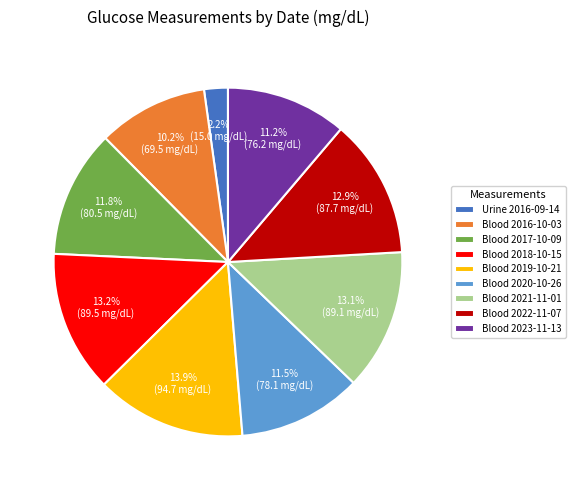

What percentage is NOT represented by Blood 2023-11-13?

88.8%